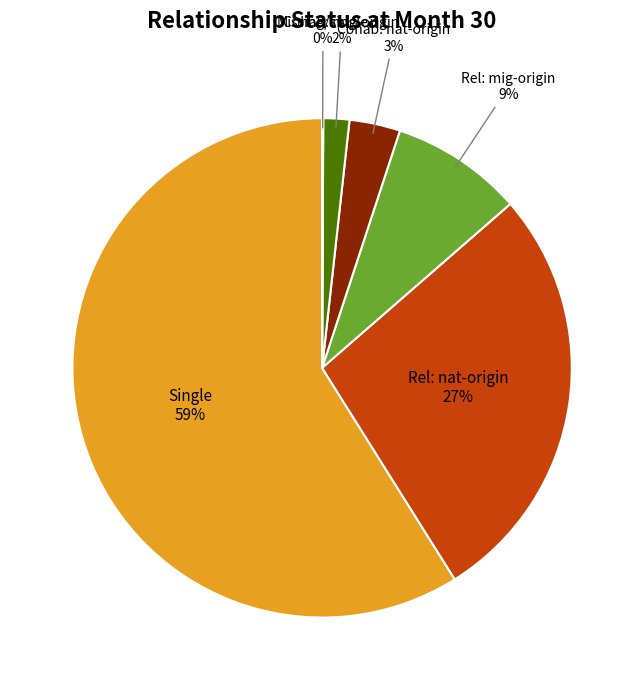

To the nearest percent, what portion does Cohab: mig-origin represent?

2%